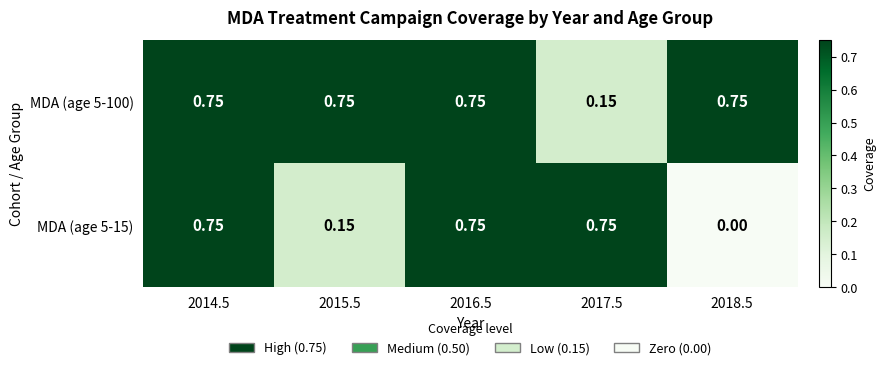

Is the value of MDA (age 5-15) at 2018.5 greater than the value of MDA (age 5-100) at 2018.5?

No